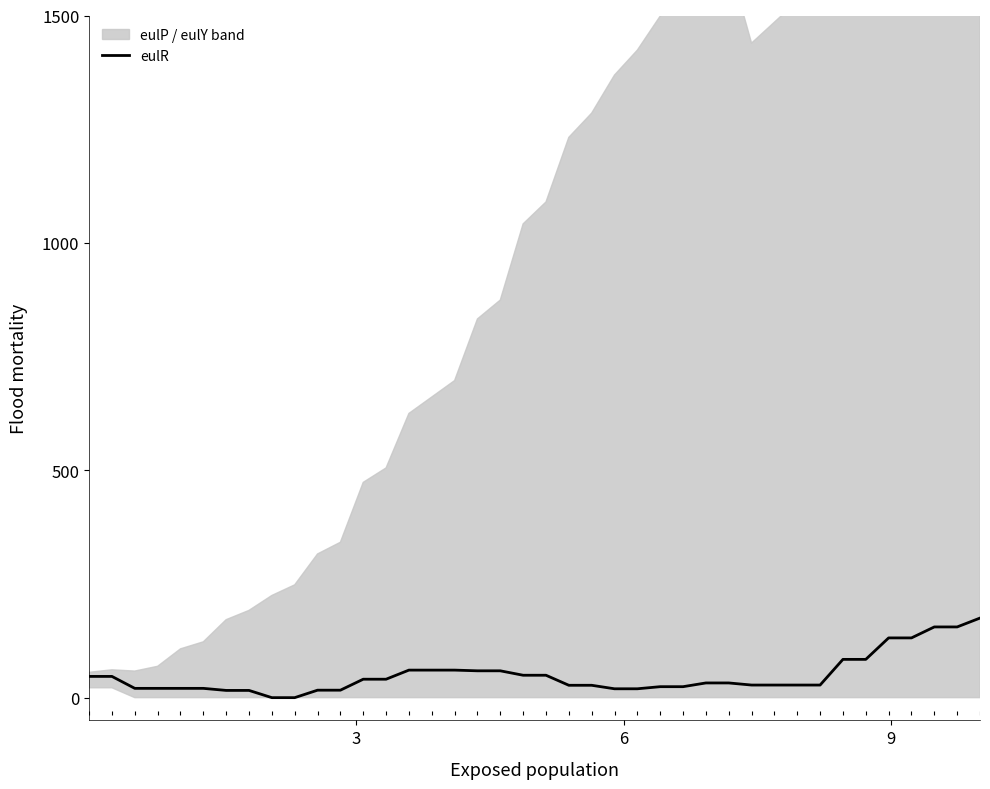

Reading left to right, what are all the values shown in this chart?

46.7	46.7	20.4	20.4	20.4	20.4	15.9	15.9	0.0	0.0	16.4	16.4	40.5	40.5	60.6	60.6	60.6	59.0	59.0	49.3	49.3	27.2	27.2	19.5	19.5	24.1	24.1	32.3	32.3	27.7	27.7	27.7	27.7	84.2	84.2	131.4	131.4	155.5	155.5	175.0